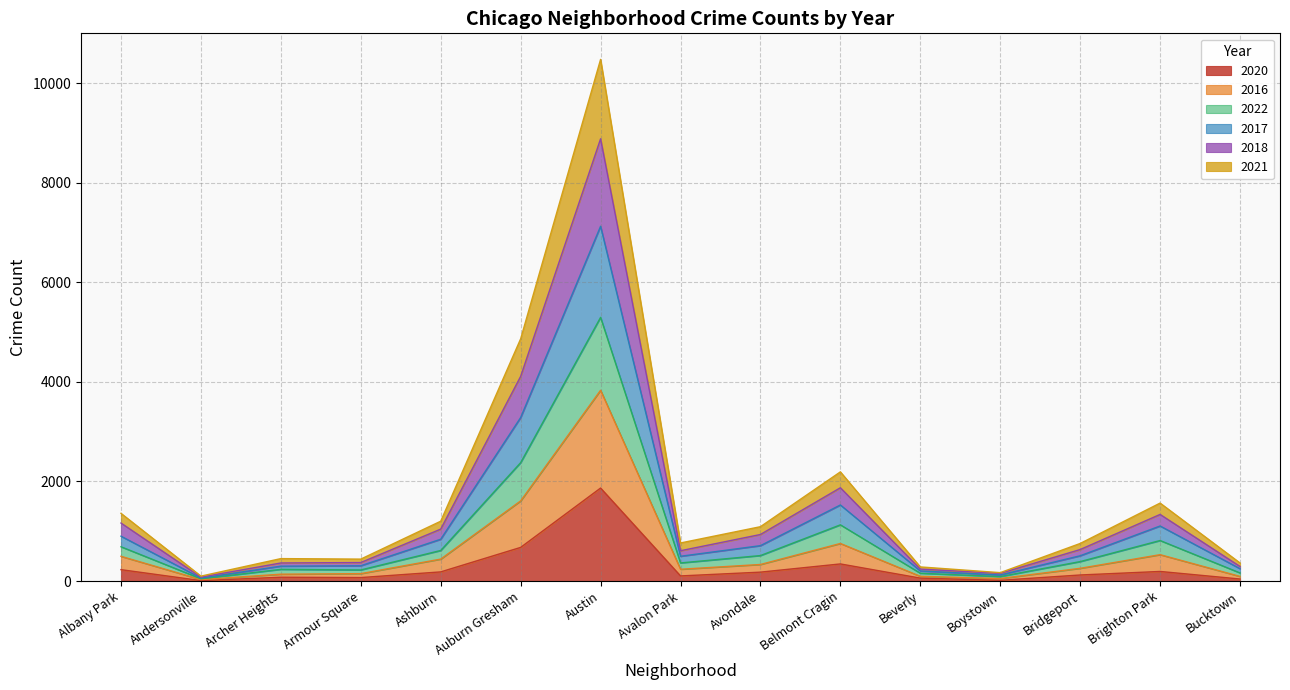

What are all the series names shown in the legend?

2020, 2016, 2022, 2017, 2018, 2021